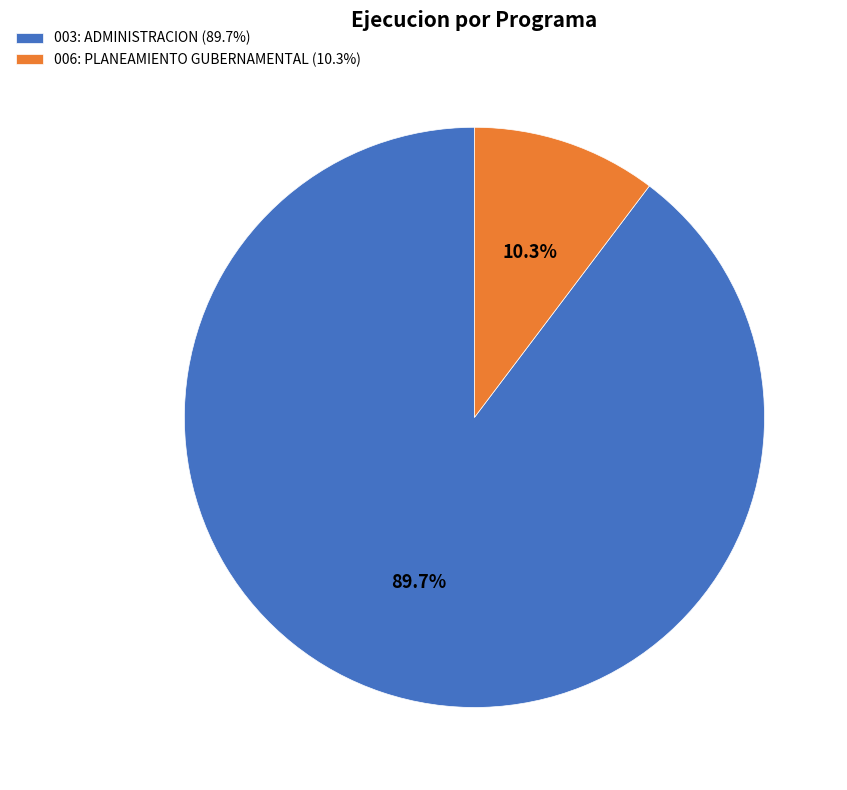

What is the smallest slice in the pie chart?

006: PLANEAMIENTO GUBERNAMENTAL